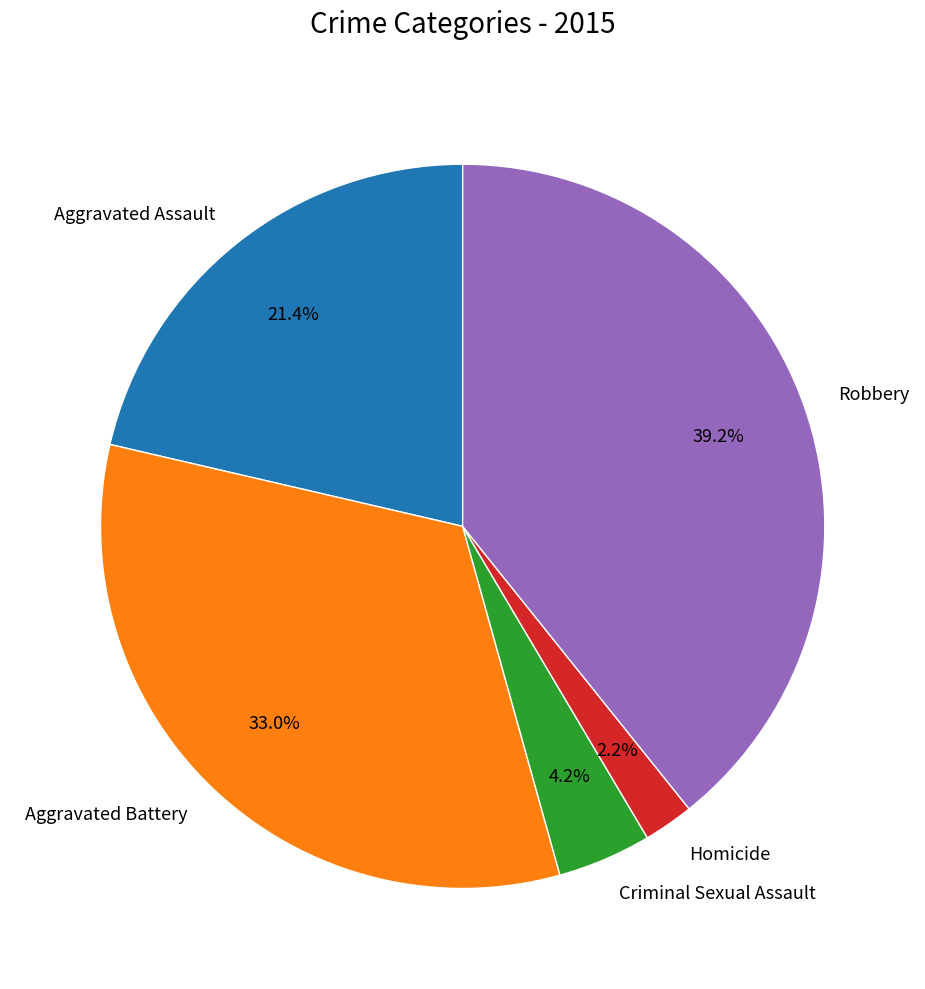

Is it true that Aggravated Battery is 33% of the pie?

True